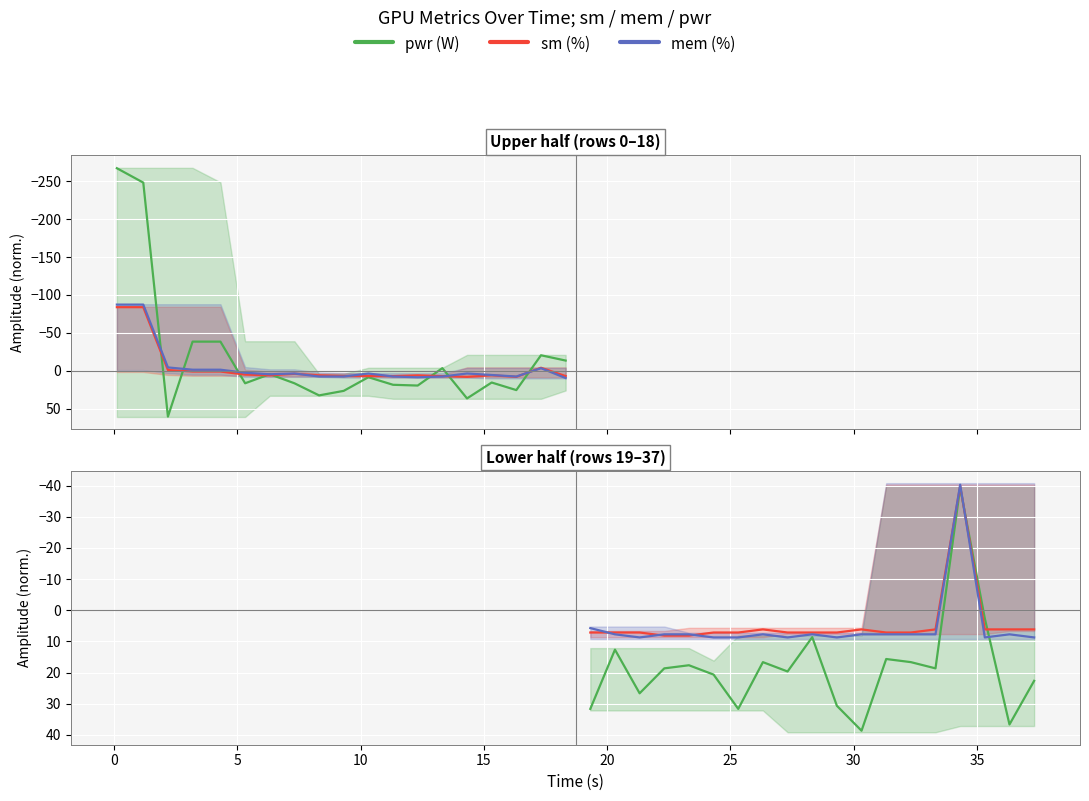

How many data points in mem (%) are above 7?

17